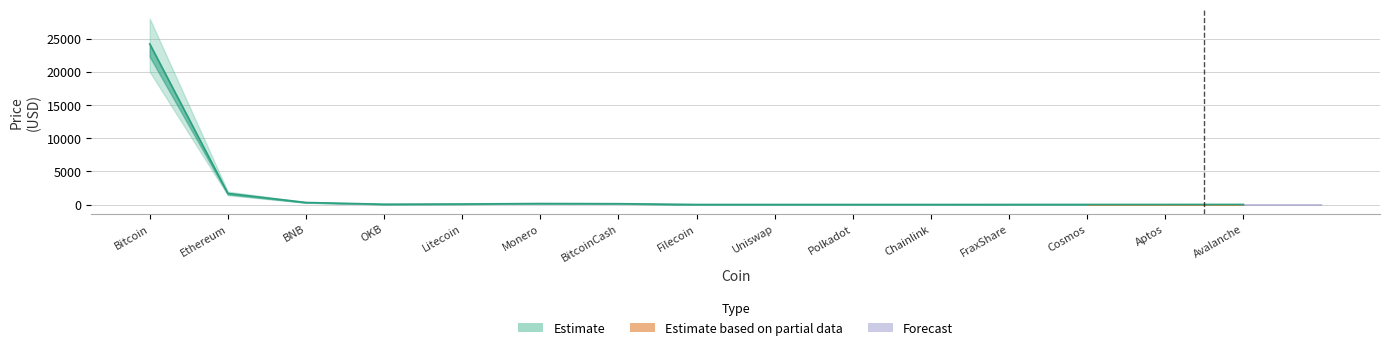

What is the difference between the highest and lowest values at Chainlink?

2.5